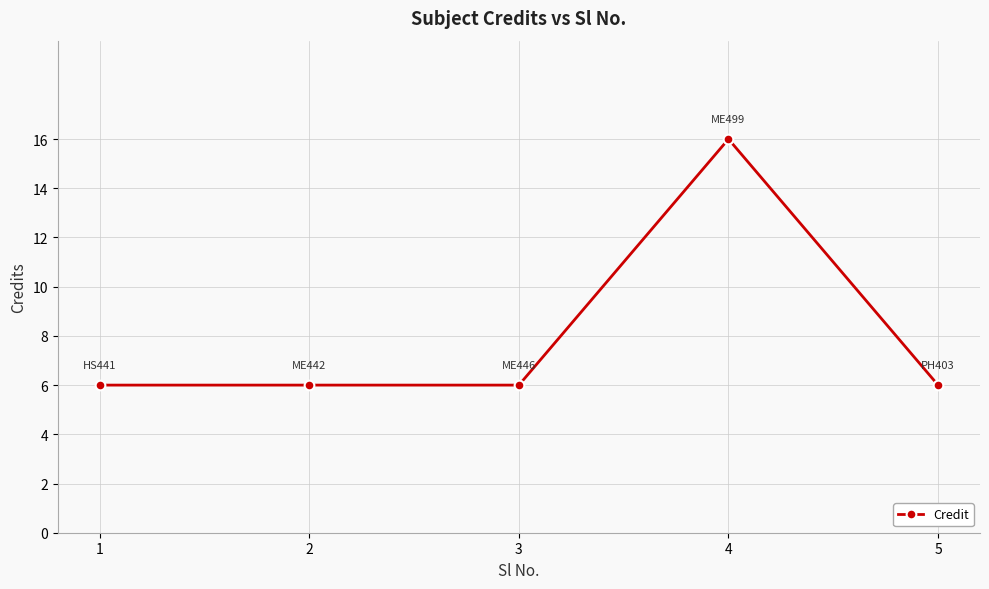

Is this an area chart (filled region under the line)?

No